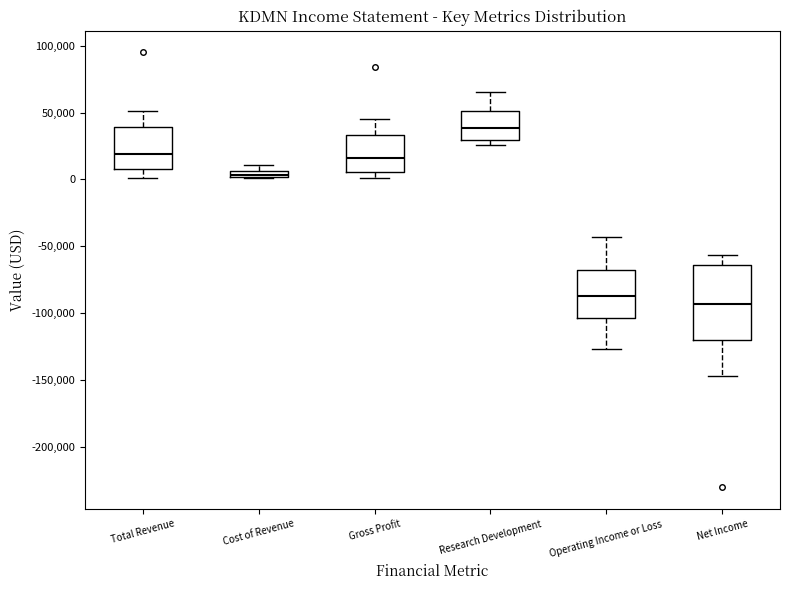

Which box has the highest median line?

Research Development